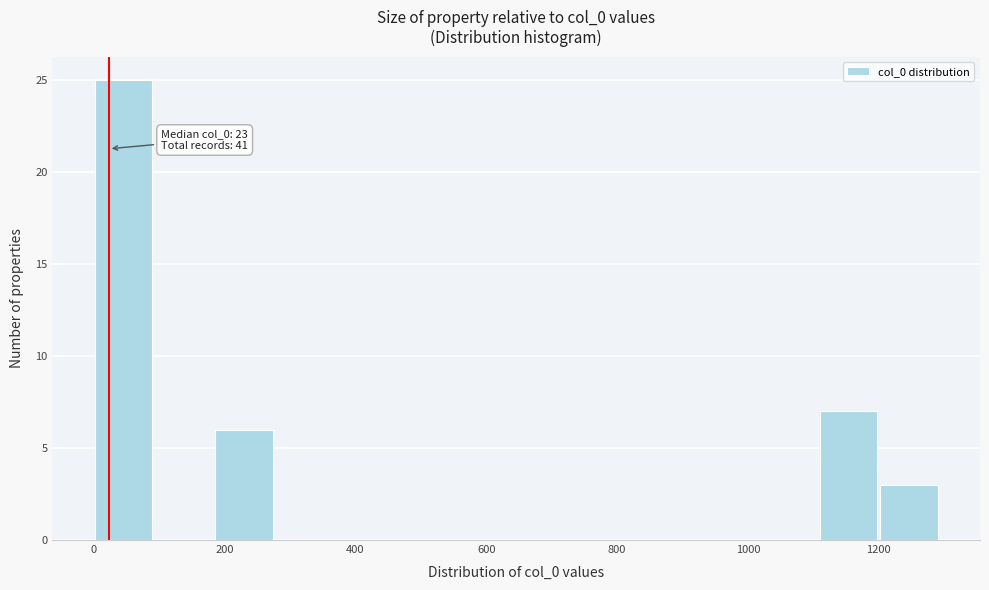

Which range on the x-axis has the tallest bar?

0 to 100